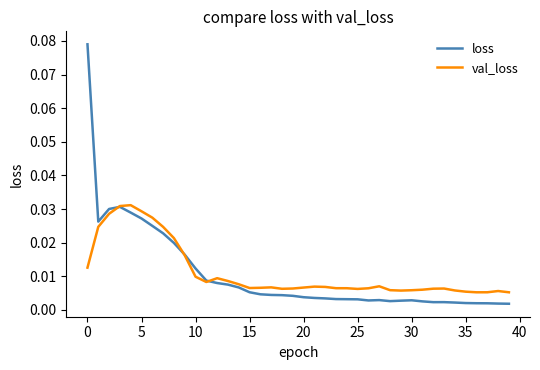

What are all the series names shown in the legend?

loss, val_loss